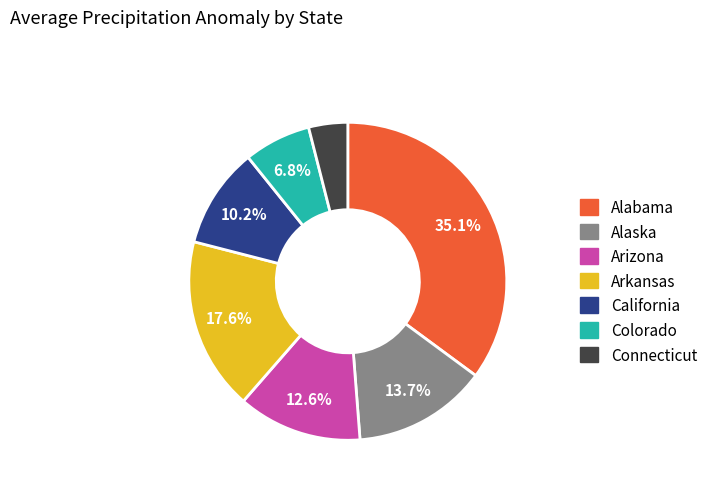

Count the number of slices in the pie.

7